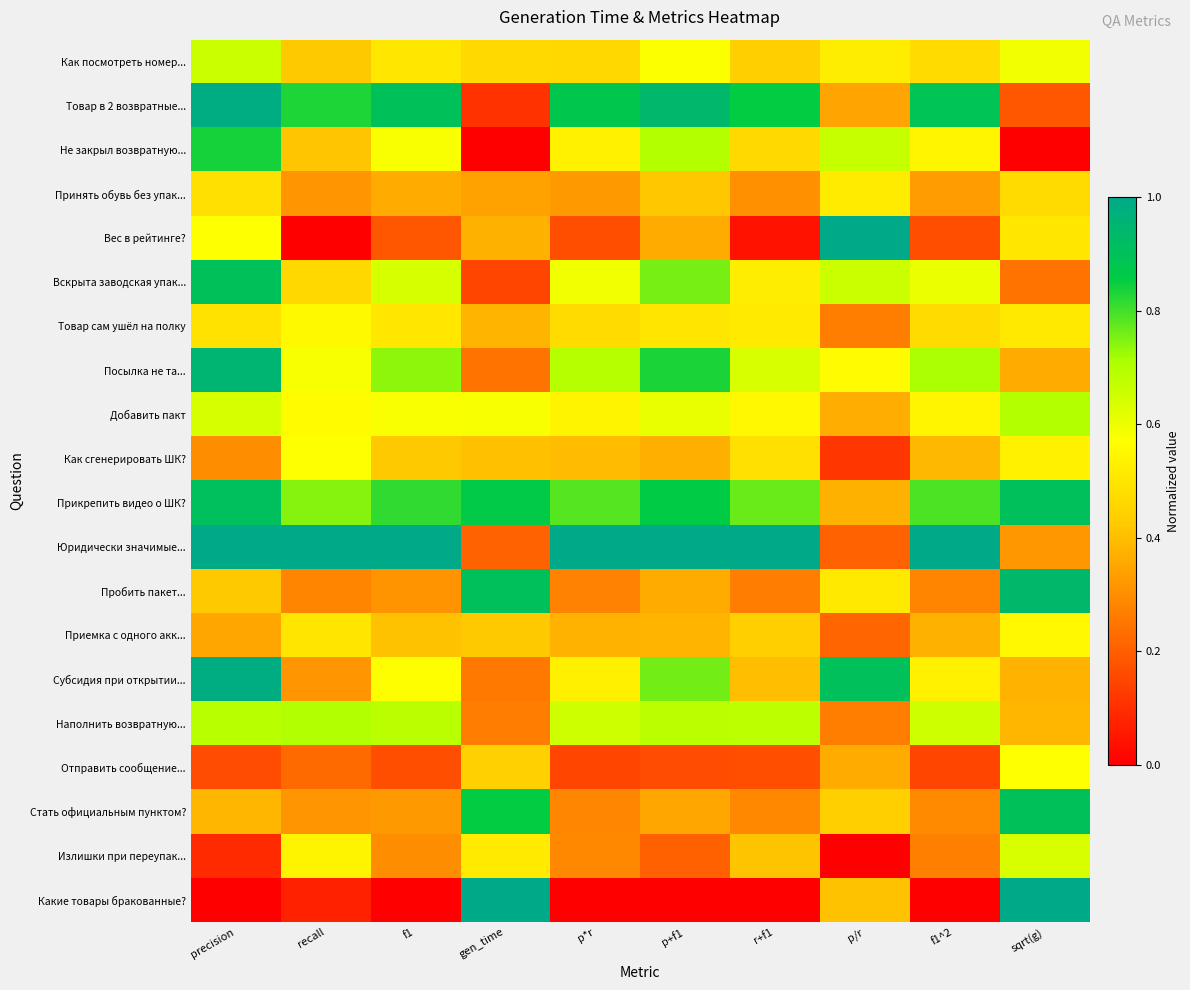

Reading right to left, what are all the values shown in this chart?

Как посмотреть номер...: sqrt(g)=0.6	f1^2=0.5	p/r=0.5	r+f1=0.4	p+f1=0.6	p*r=0.5	gen_time=0.5	f1=0.5	recall=0.4	precision=0.7
Товар в 2 возвратные...: sqrt(g)=0.2	f1^2=0.9	p/r=0.3	r+f1=0.9	p+f1=0.9	p*r=0.9	gen_time=0.1	f1=0.9	recall=0.8	precision=1.0
Не закрыл возвратную...: sqrt(g)=0.0	f1^2=0.5	p/r=0.7	r+f1=0.5	p+f1=0.7	p*r=0.5	gen_time=0.0	f1=0.6	recall=0.4	precision=0.8
Принять обувь без упак...: sqrt(g)=0.5	f1^2=0.3	p/r=0.5	r+f1=0.3	p+f1=0.4	p*r=0.3	gen_time=0.3	f1=0.4	recall=0.3	precision=0.5
Вес в рейтинге?: sqrt(g)=0.5	f1^2=0.2	p/r=1.0	r+f1=0.0	p+f1=0.4	p*r=0.2	gen_time=0.4	f1=0.2	recall=0.0	precision=0.6
Вскрыта заводская упак...: sqrt(g)=0.2	f1^2=0.6	p/r=0.7	r+f1=0.5	p+f1=0.8	p*r=0.6	gen_time=0.1	f1=0.6	recall=0.5	precision=0.9
Товар сам ушёл на полку: sqrt(g)=0.5	f1^2=0.5	p/r=0.3	r+f1=0.5	p+f1=0.5	p*r=0.5	gen_time=0.4	f1=0.5	recall=0.6	precision=0.5
Посылка не та...: sqrt(g)=0.4	f1^2=0.7	p/r=0.6	r+f1=0.6	p+f1=0.8	p*r=0.7	gen_time=0.2	f1=0.7	recall=0.6	precision=1.0
Добавить пакт: sqrt(g)=0.7	f1^2=0.5	p/r=0.4	r+f1=0.6	p+f1=0.6	p*r=0.5	gen_time=0.6	f1=0.6	recall=0.6	precision=0.6
Как сгенерировать ШК?: sqrt(g)=0.5	f1^2=0.4	p/r=0.1	r+f1=0.5	p+f1=0.4	p*r=0.4	gen_time=0.4	f1=0.4	recall=0.6	precision=0.3
Прикрепить видео о ШК?: sqrt(g)=0.9	f1^2=0.8	p/r=0.4	r+f1=0.8	p+f1=0.9	p*r=0.8	gen_time=0.9	f1=0.8	recall=0.7	precision=0.9
Юридически значимые...: sqrt(g)=0.3	f1^2=1.0	p/r=0.2	r+f1=1.0	p+f1=1.0	p*r=1.0	gen_time=0.2	f1=1.0	recall=1.0	precision=1.0
Пробить пакет...: sqrt(g)=0.9	f1^2=0.3	p/r=0.5	r+f1=0.3	p+f1=0.4	p*r=0.3	gen_time=0.9	f1=0.3	recall=0.3	precision=0.4
Приемка с одного акк...: sqrt(g)=0.6	f1^2=0.4	p/r=0.2	r+f1=0.4	p+f1=0.4	p*r=0.4	gen_time=0.4	f1=0.4	recall=0.5	precision=0.3
Субсидия при открытии...: sqrt(g)=0.4	f1^2=0.5	p/r=0.9	r+f1=0.4	p+f1=0.8	p*r=0.5	gen_time=0.3	f1=0.6	recall=0.3	precision=1.0
Наполнить возвратную...: sqrt(g)=0.4	f1^2=0.7	p/r=0.3	r+f1=0.7	p+f1=0.7	p*r=0.7	gen_time=0.3	f1=0.7	recall=0.7	precision=0.7
Отправить сообщение...: sqrt(g)=0.6	f1^2=0.1	p/r=0.4	r+f1=0.2	p+f1=0.2	p*r=0.1	gen_time=0.4	f1=0.2	recall=0.2	precision=0.2
Стать официальным пунктом?: sqrt(g)=0.9	f1^2=0.3	p/r=0.4	r+f1=0.3	p+f1=0.4	p*r=0.3	gen_time=0.9	f1=0.3	recall=0.3	precision=0.4
Излишки при переупак...: sqrt(g)=0.6	f1^2=0.3	p/r=0.0	r+f1=0.4	p+f1=0.2	p*r=0.3	gen_time=0.5	f1=0.3	recall=0.5	precision=0.1
Какие товары бракованные?: sqrt(g)=1.0	f1^2=0.0	p/r=0.4	r+f1=0.0	p+f1=0.0	p*r=0.0	gen_time=1.0	f1=0.0	recall=0.1	precision=0.0